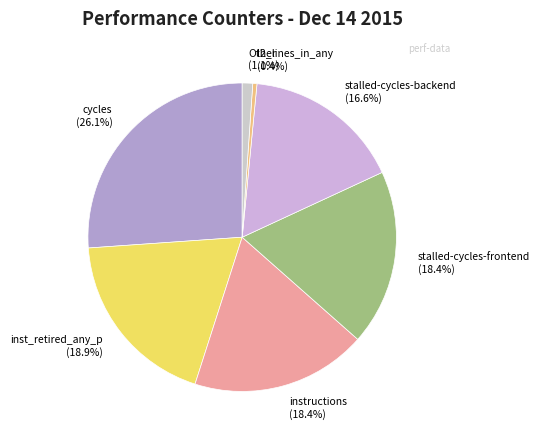

Approximately how many times larger is the value at stalled-cycles-frontend compared to cycles?

0.7